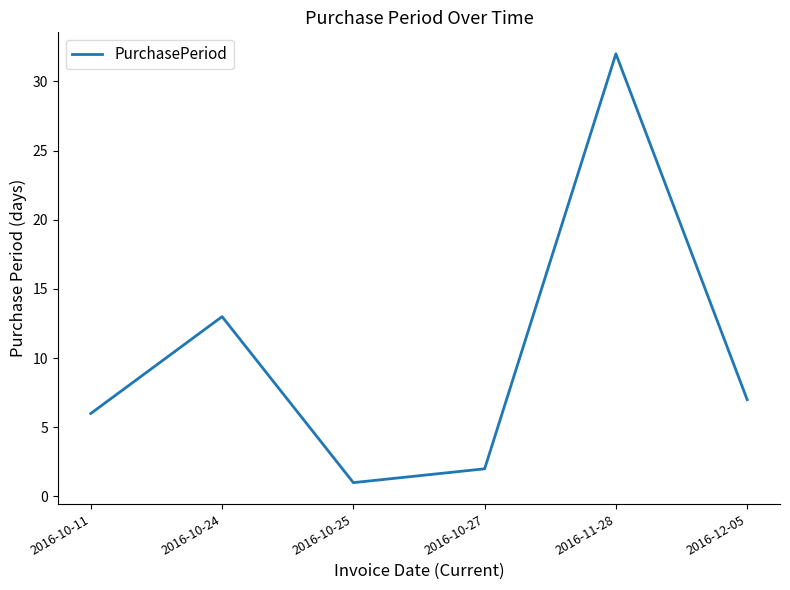

At which label does the data first exceed 7?

2016-10-24